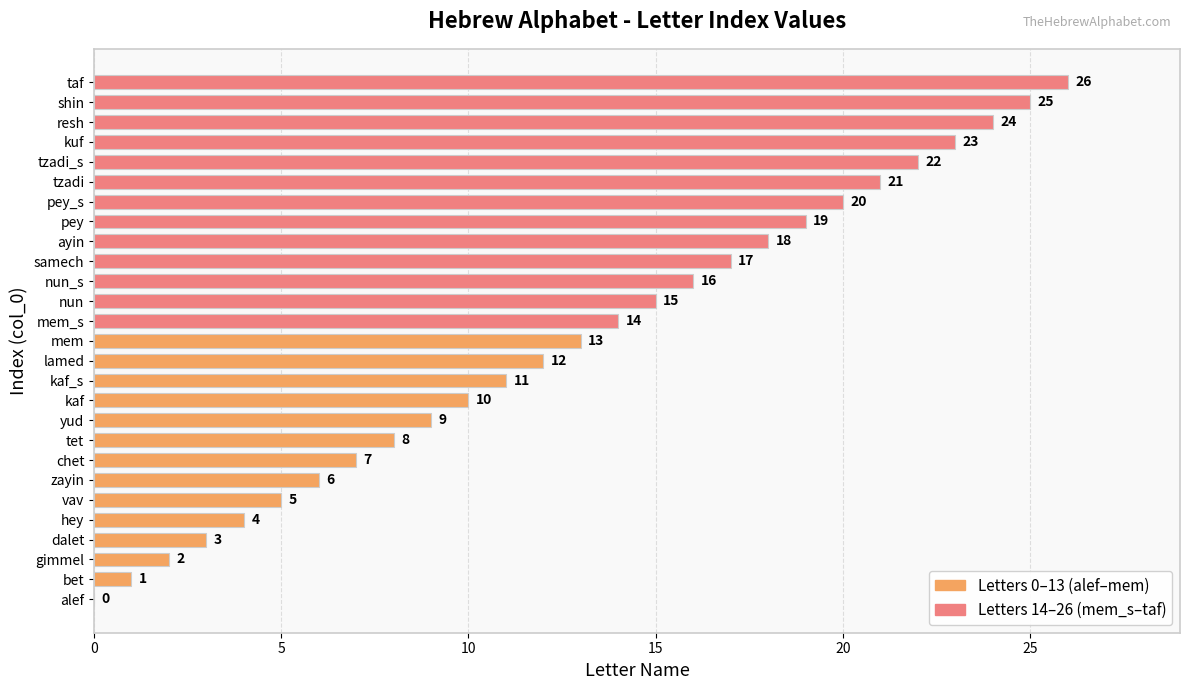

What is the sum of the values at samech and nun?

32